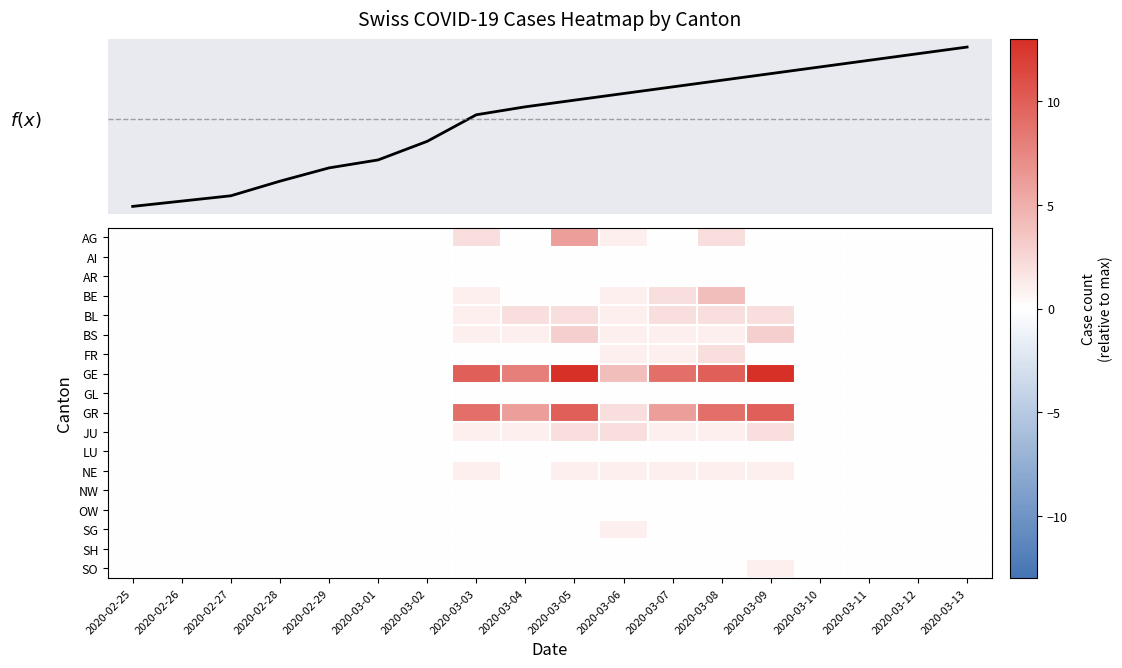

Between 2020-03-11 and 2020-03-08, which is larger?

2020-03-11